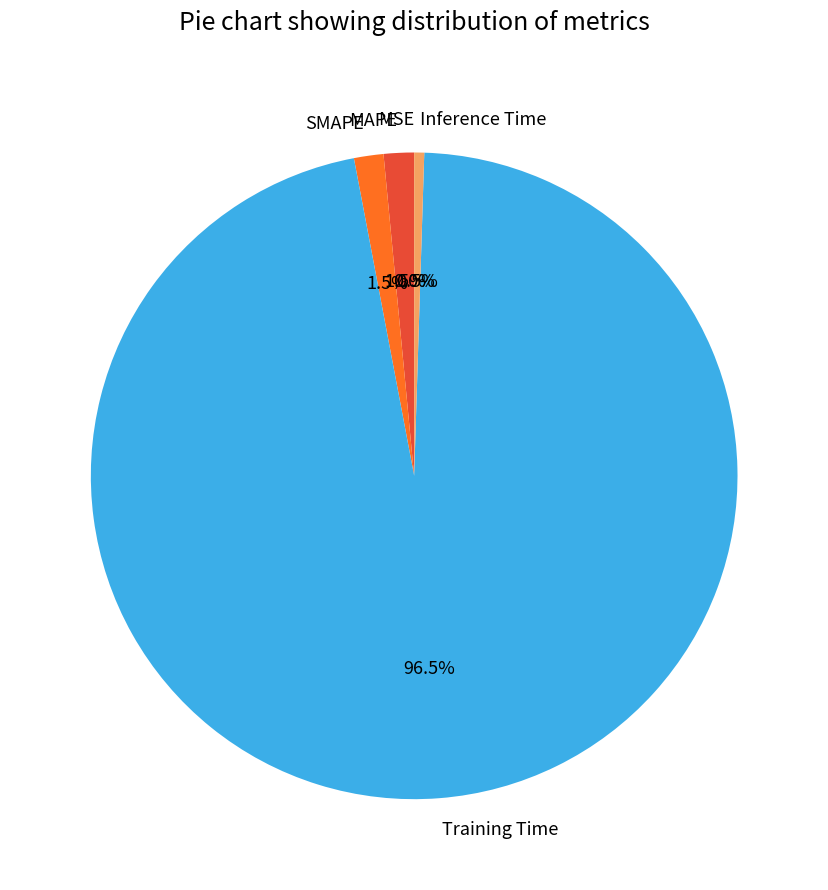

Is Training Time the majority of the pie?

Yes